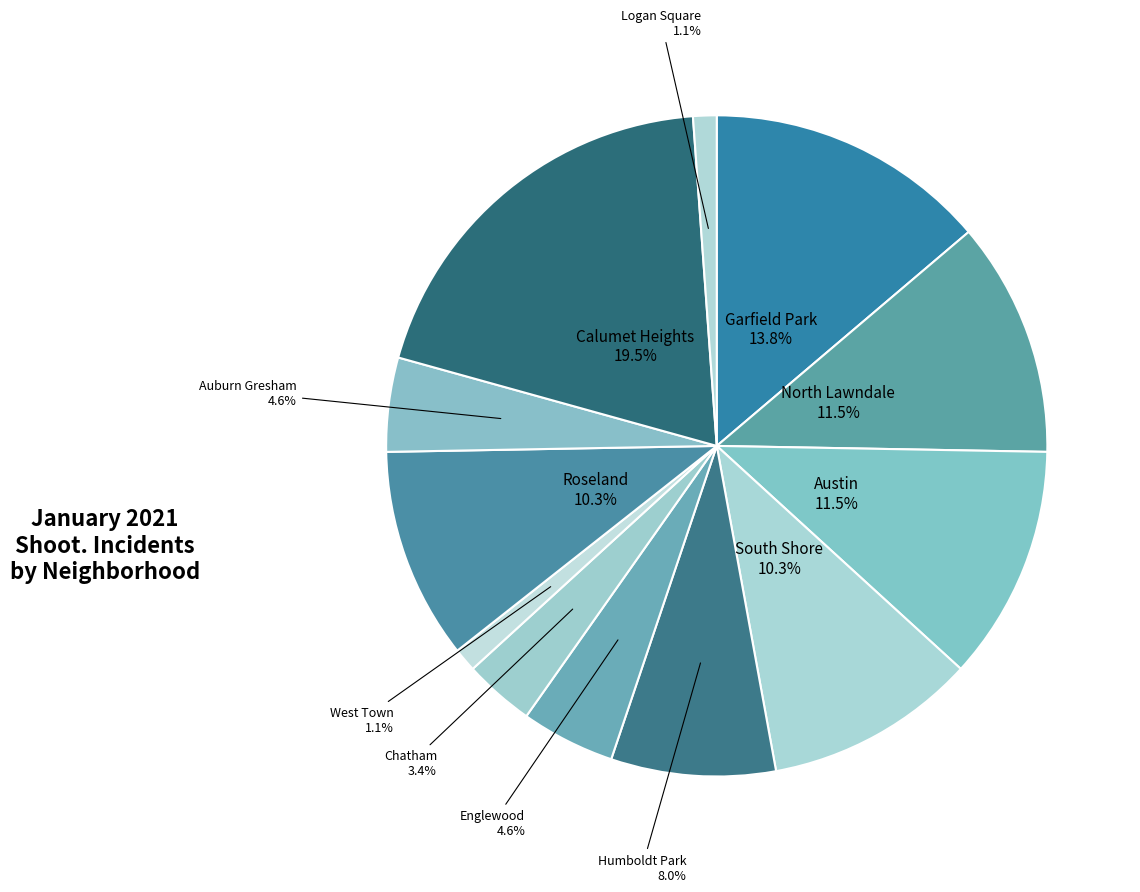

How many slices are in this pie chart?

12